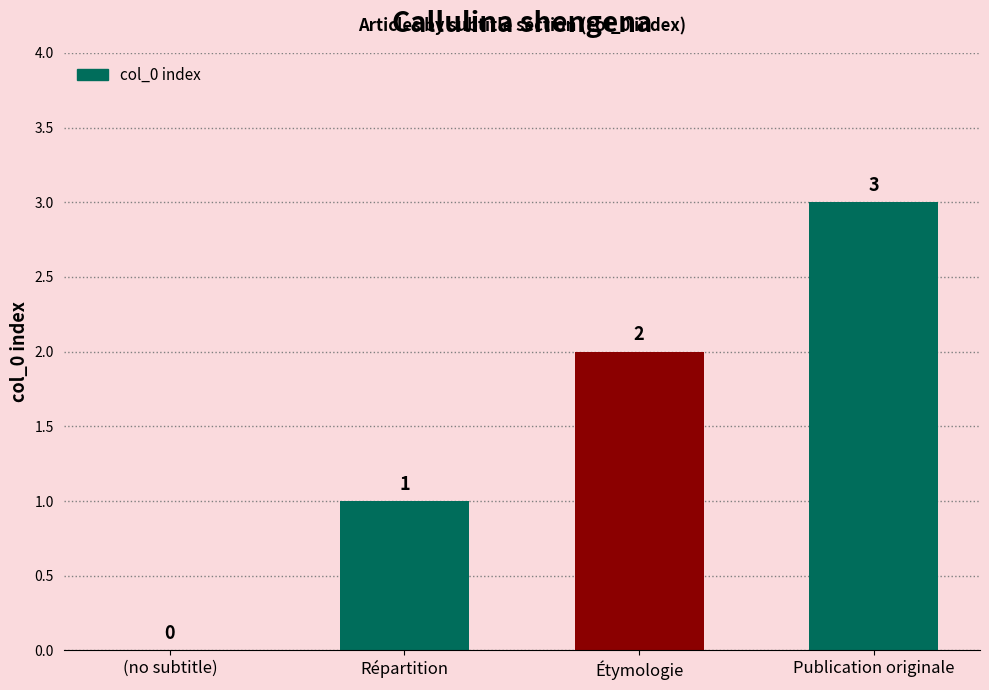

What is the sum of the values at Étymologie and Publication originale?

5